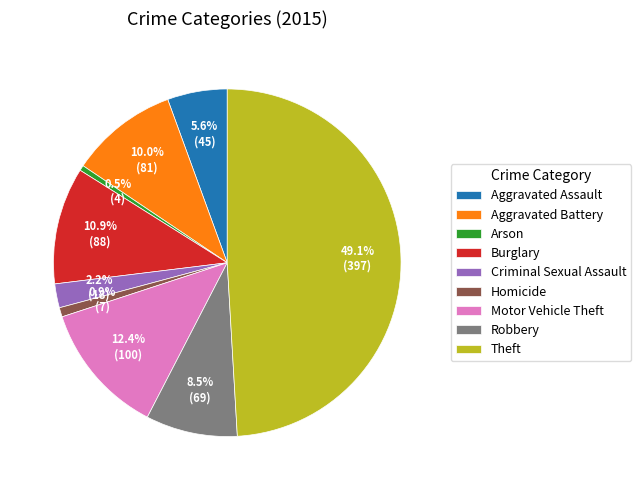

Which has a higher value, Robbery or Arson?

Robbery